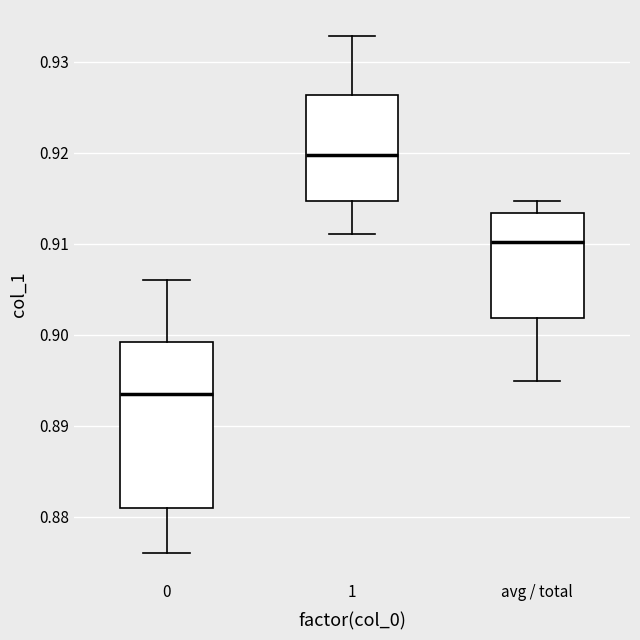

Comparing the boxes themselves (not the whiskers), which one is the tallest?

0